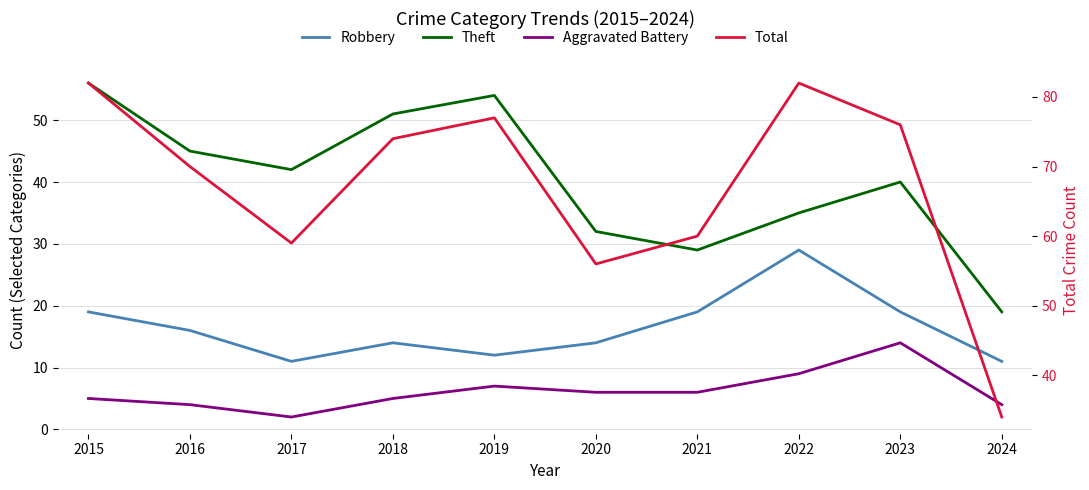

At how many categories does at least one series exceed 48?

9